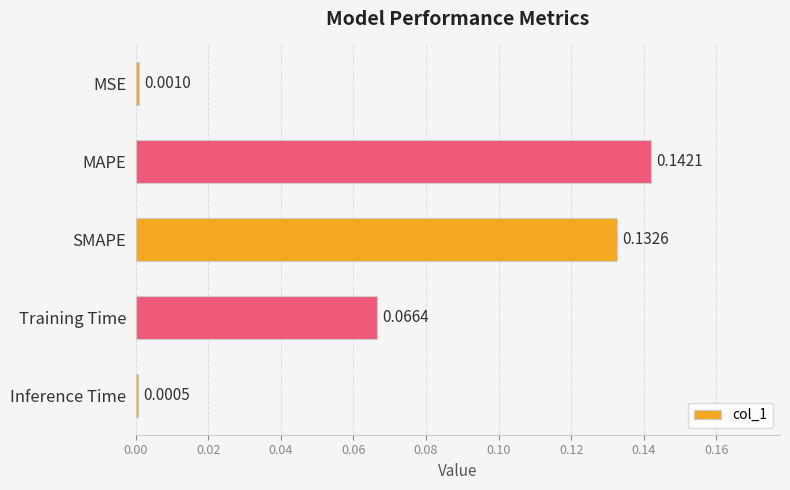

What is the sum of all values?

0.3